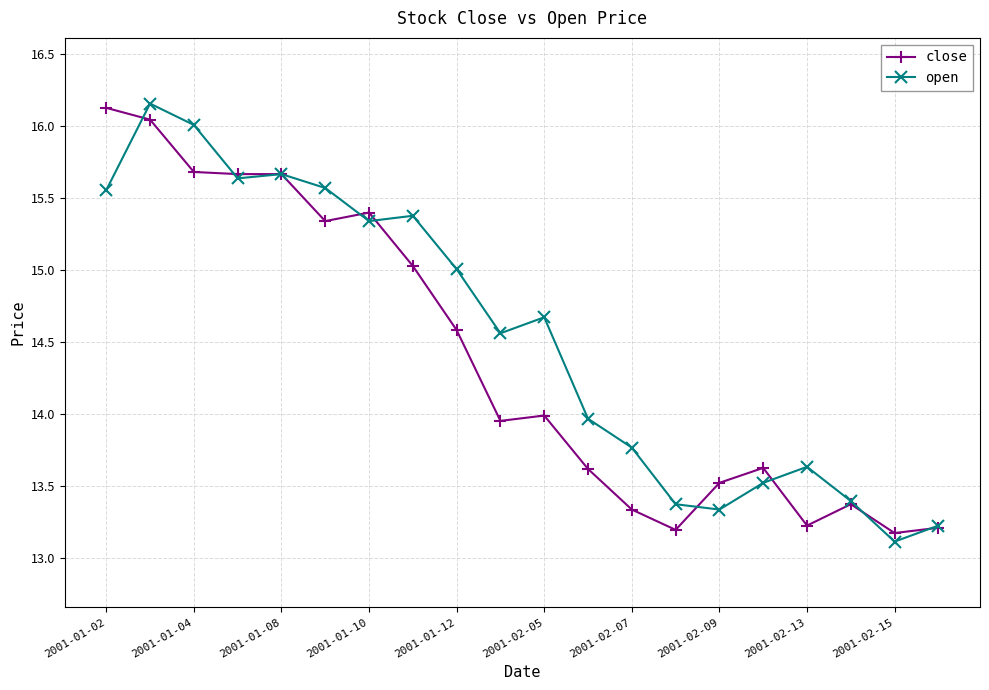

True or false: open has more than 2 interior local peaks.

True